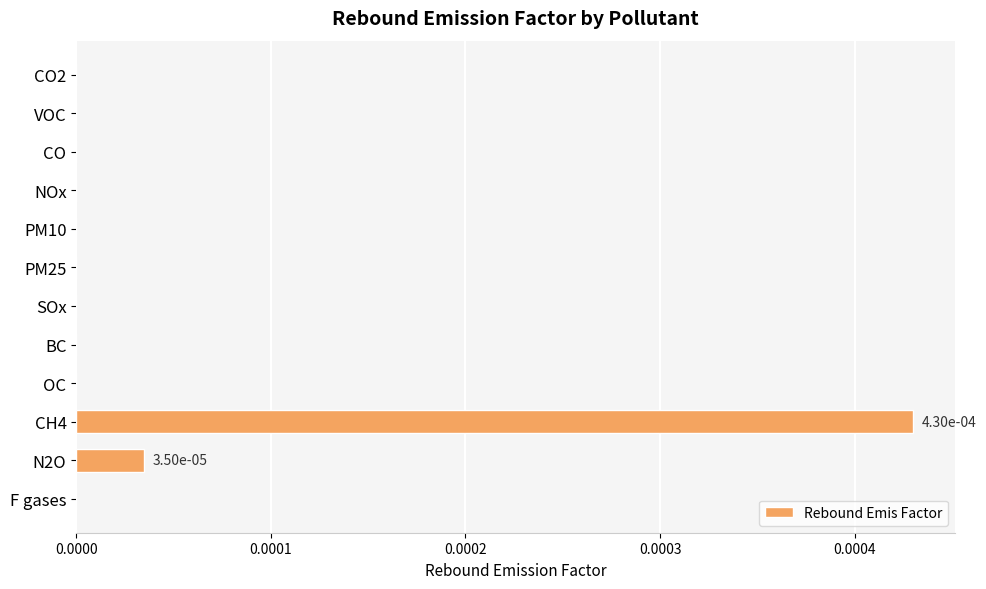

The value at N2O is 0.0. True or false?

True